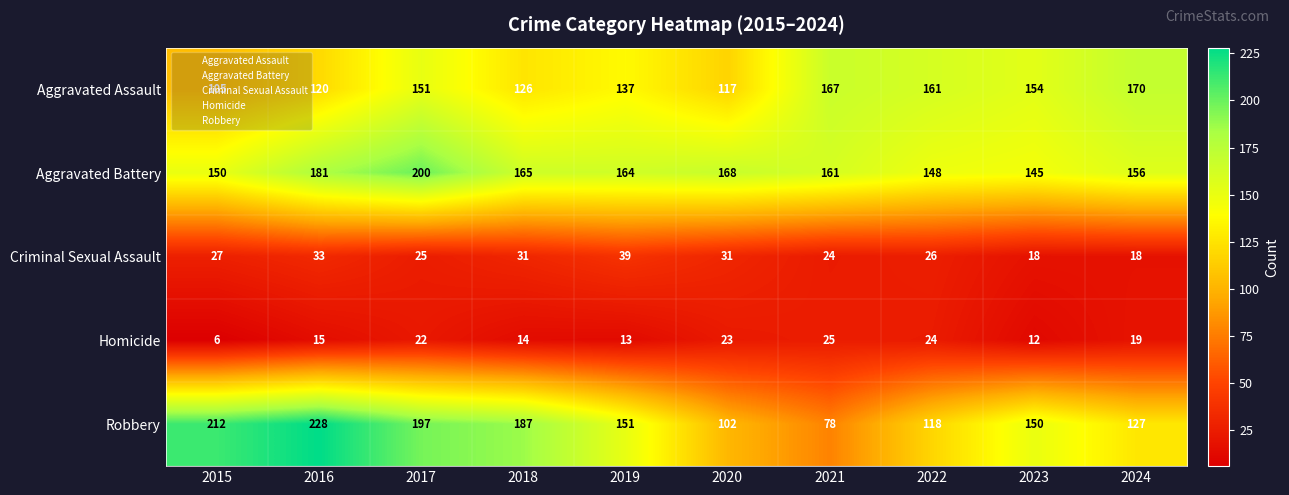

True or false: Robbery has a value of 215 at 2023.

False